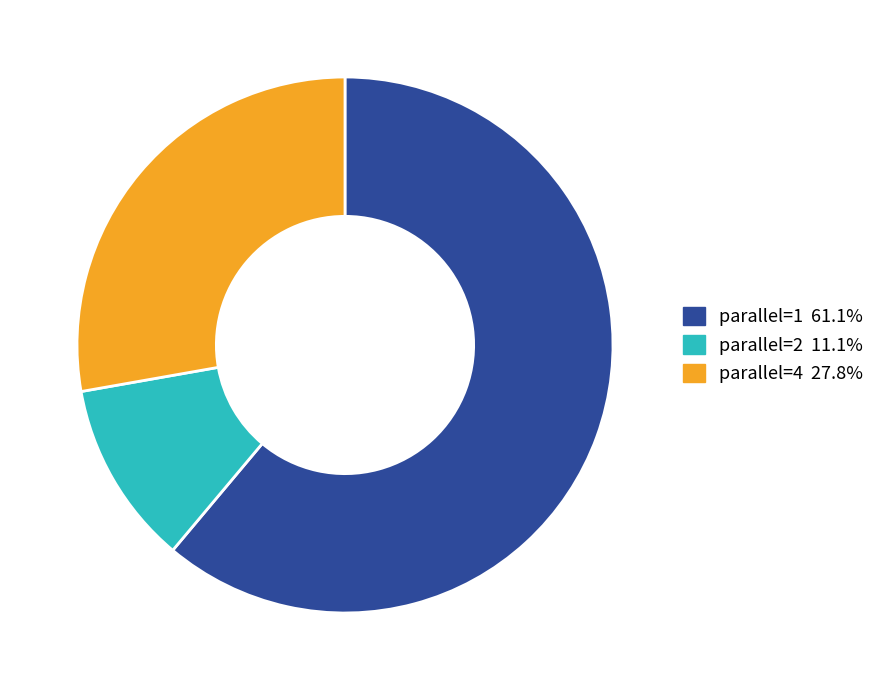

What is the largest slice in the pie chart?

parallel=1